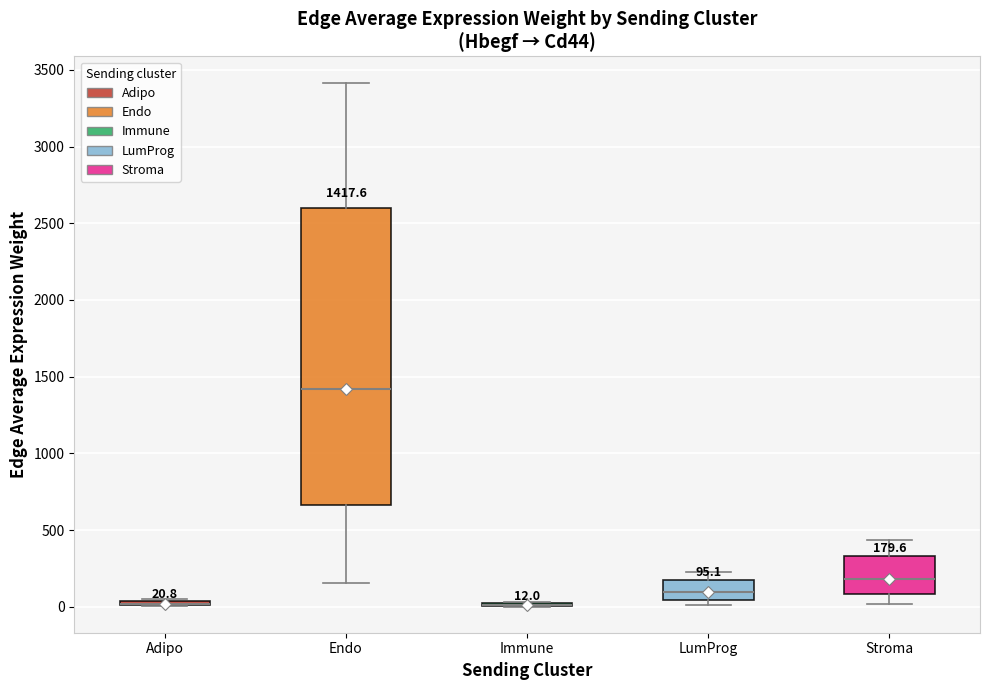

Which box is the tallest, from its lower edge to its upper edge?

Endo